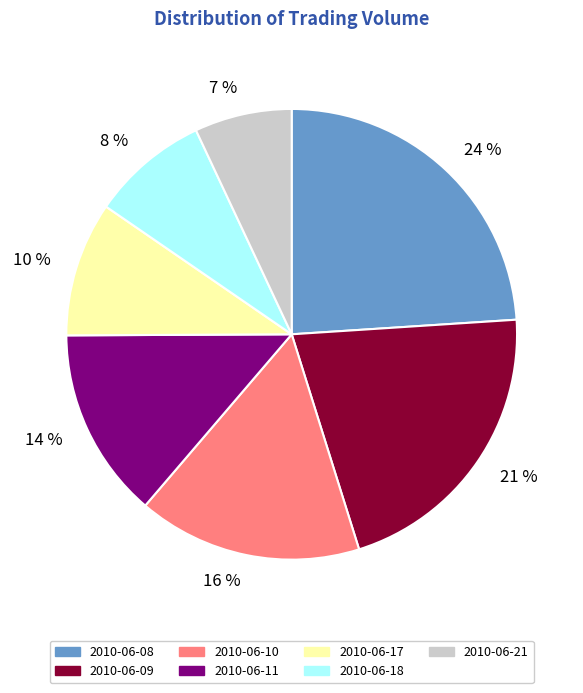

To the nearest percent, what is the difference between the 2010-06-10 and 2010-06-18 slice percentages?

8%